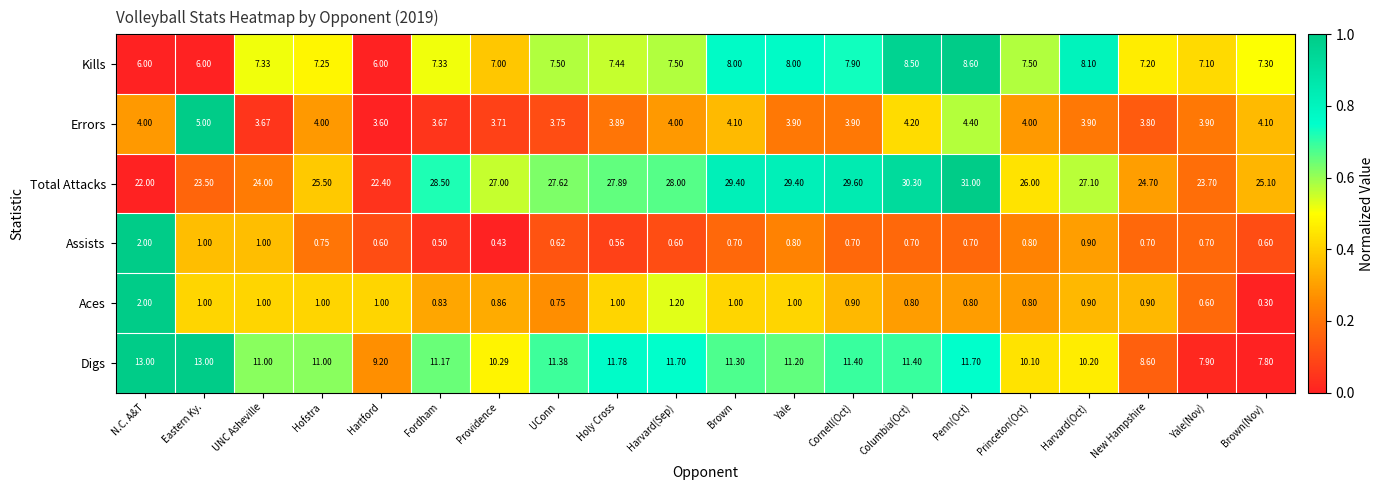

What is the greatest value displayed?

31.0